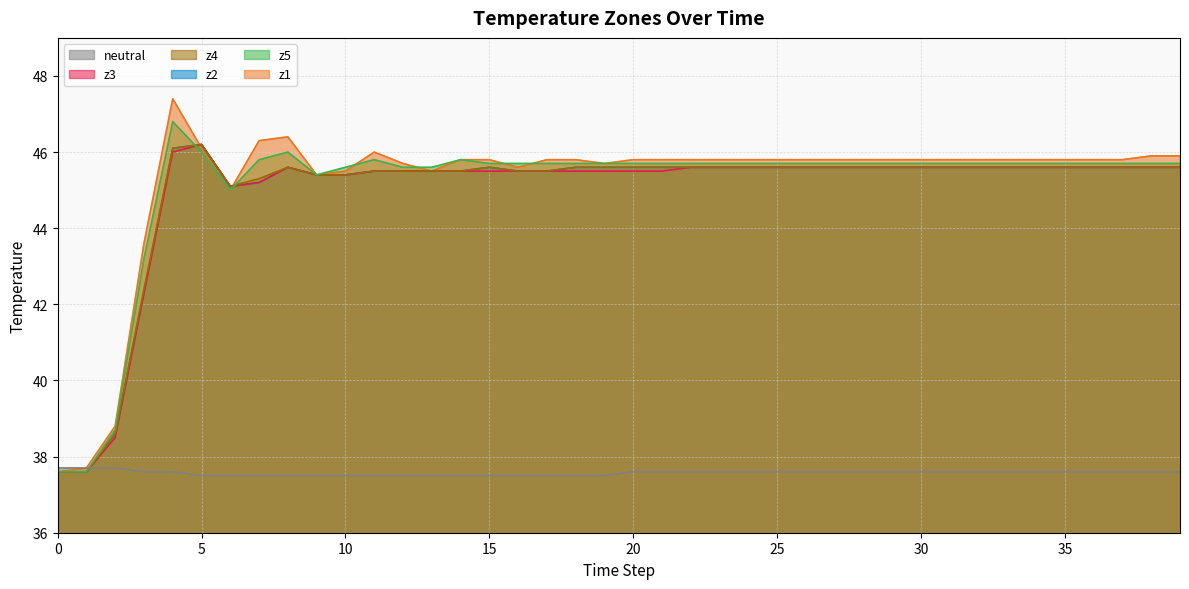

Is it true that z4 equals 27.6 at 39?

False